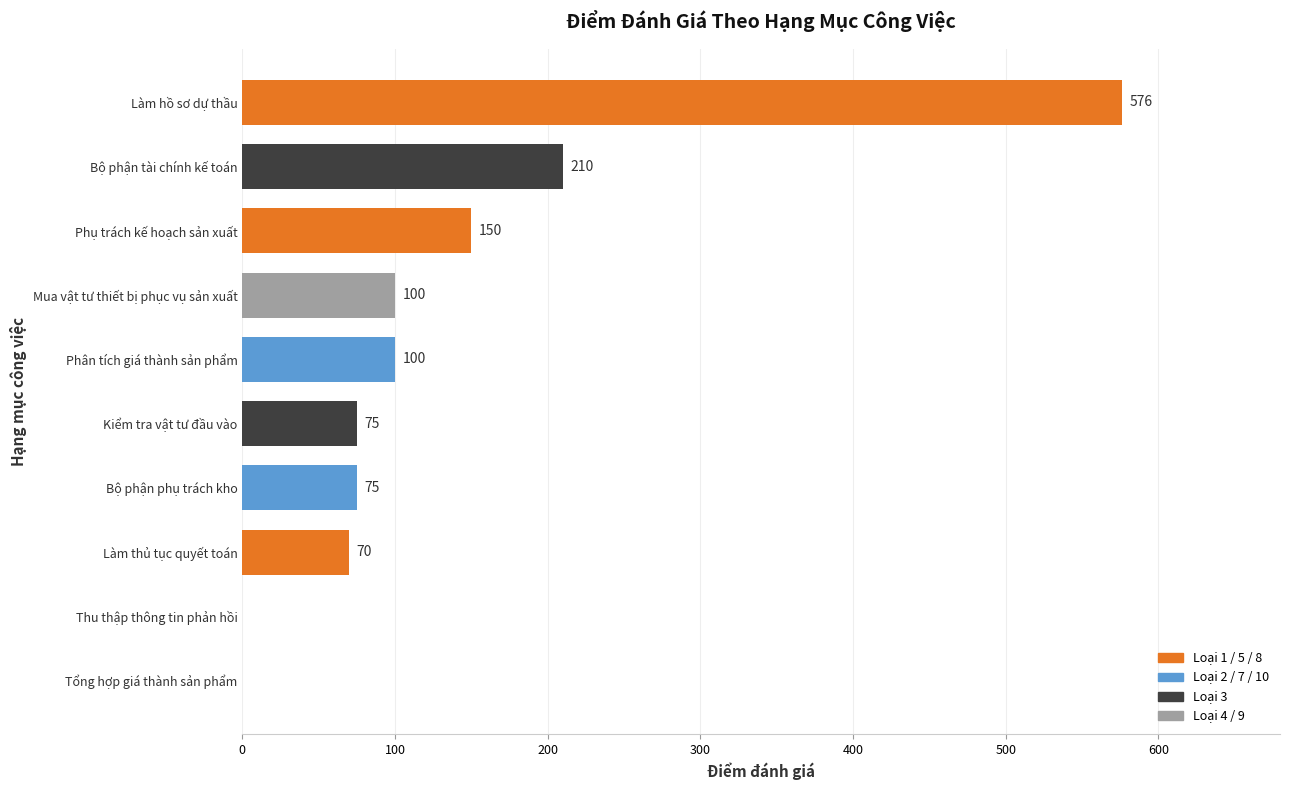

What is the maximum value shown in the chart?

576